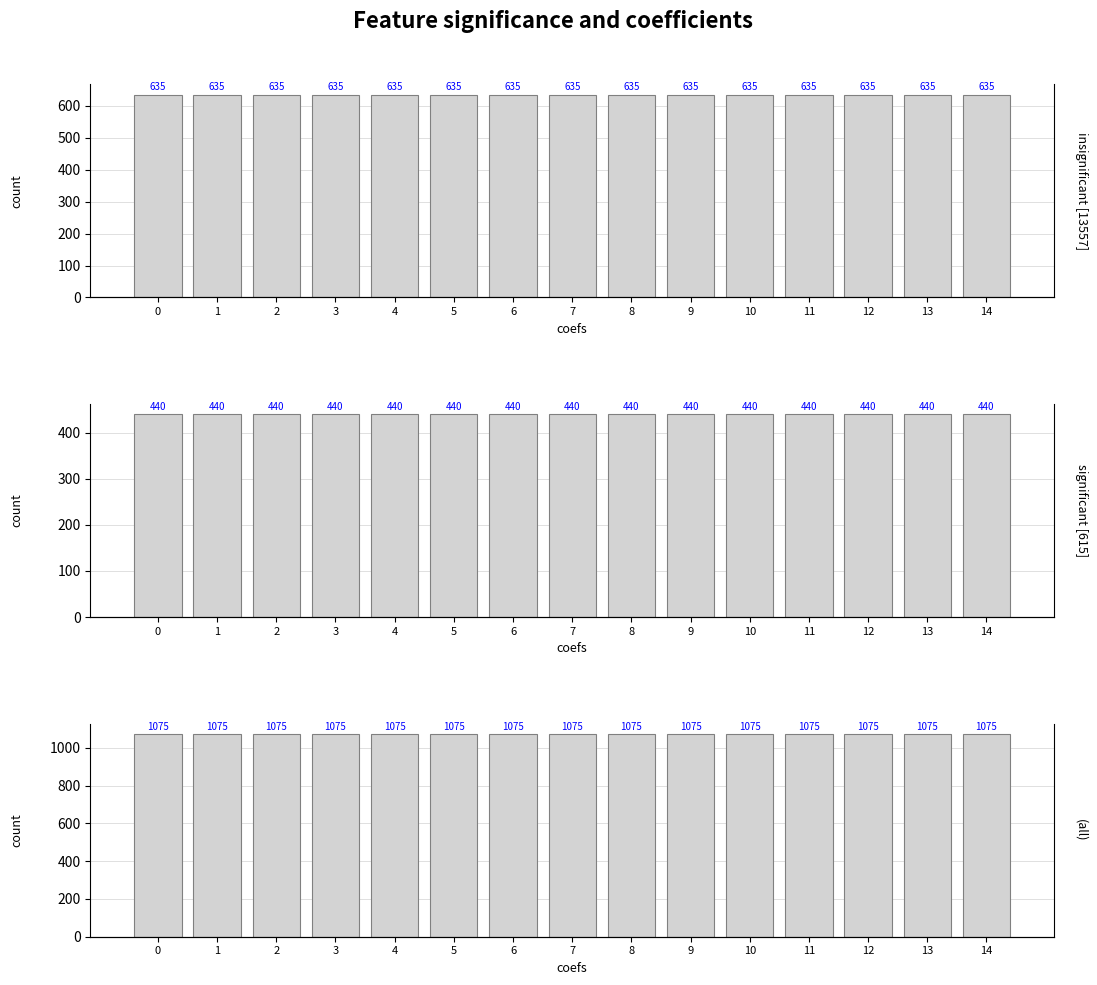

The significant [615] series shows 440 at 14. True or false?

True